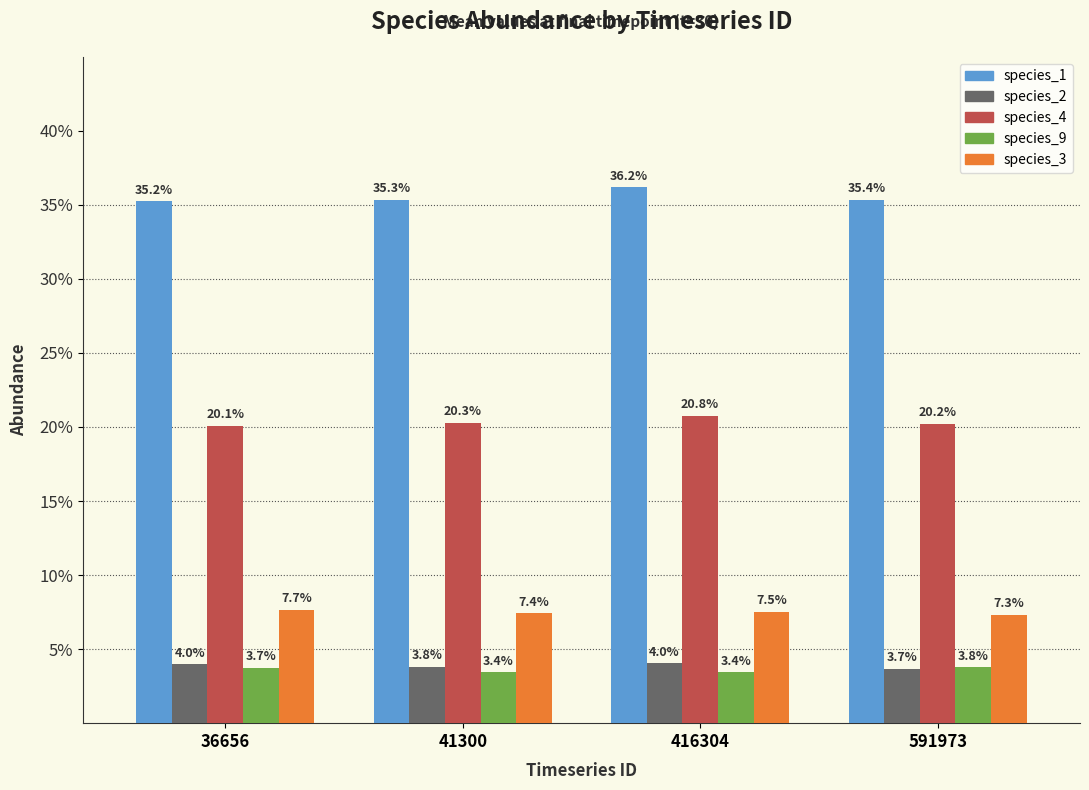

Rank the series by their maximum value, from highest to lowest.

species_1, species_4, species_3, species_2, species_9